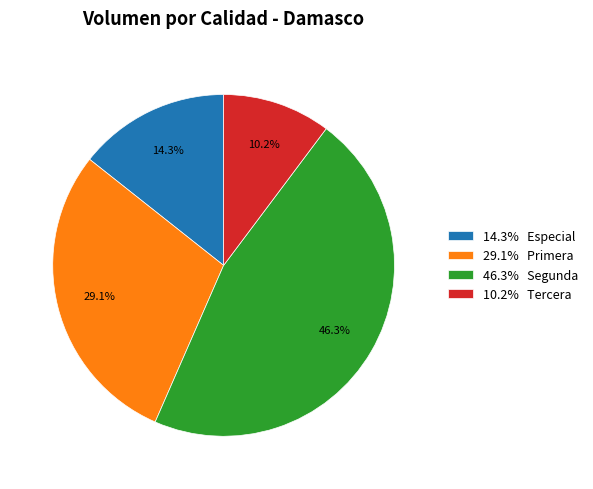

Which category has the biggest portion of the pie?

46.3% Segunda